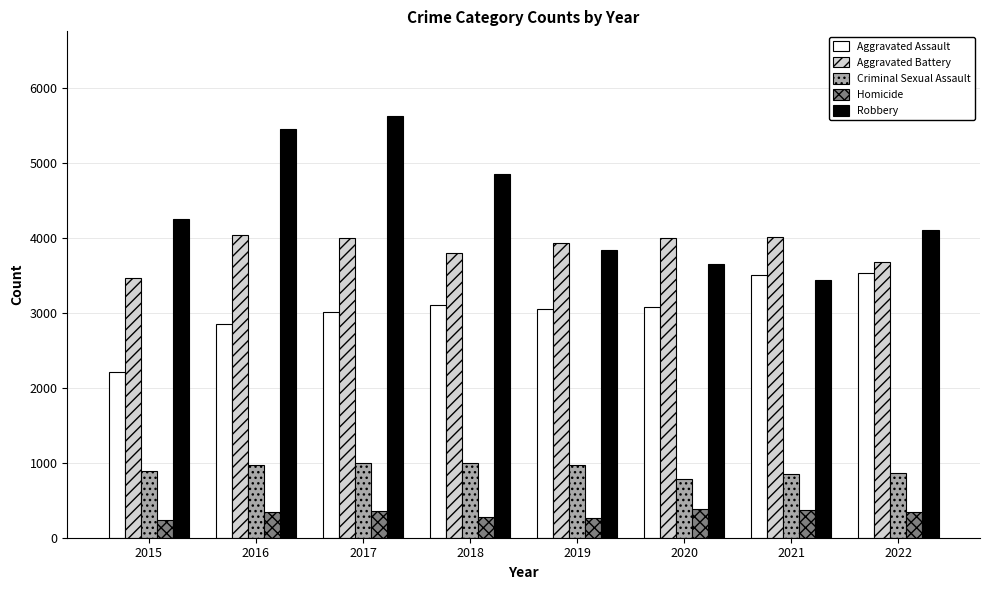

At which category does the chart reach its peak across all series?

2017